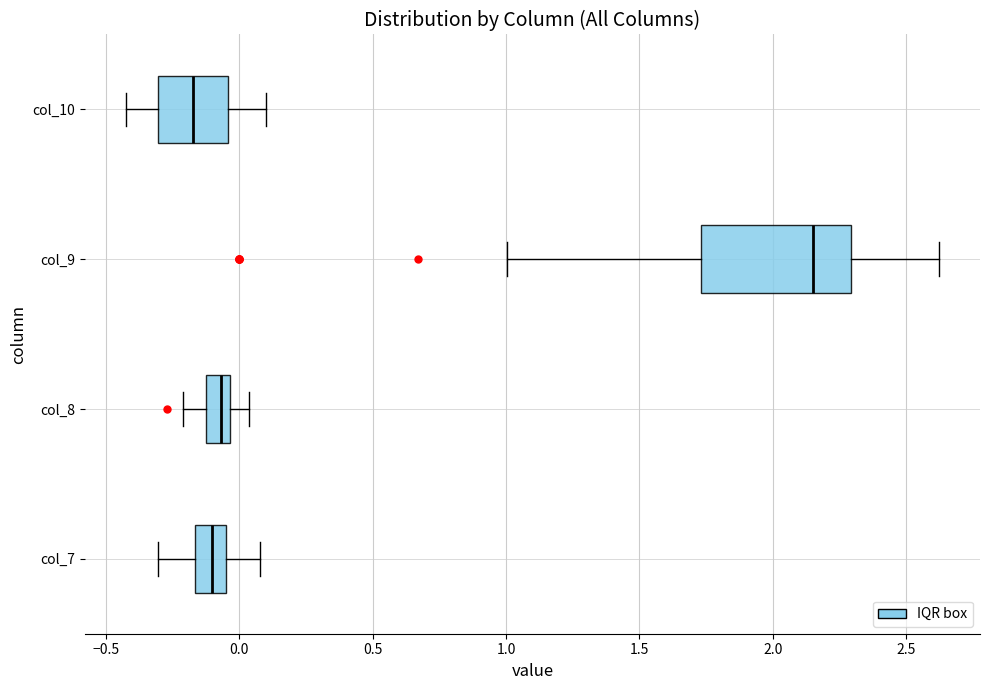

Reading bottom to top, read every box against the x-axis: the position of its median line, the range the box covers, and the ends of its whiskers. The values are not printed on the chart, so give them approximately, as read against the axis.

col_7: median -0.10, box -0.15 to -0.05, whiskers -0.30 to 0.10
col_8: median -0.05 (inside the box), box -0.10 to -0.05, whiskers -0.20 to 0.05
col_9: median 2.15, box 1.75 to 2.30, whiskers 1.00 to 2.60
col_10: median -0.15, box -0.30 to -0.05, whiskers -0.45 to 0.10